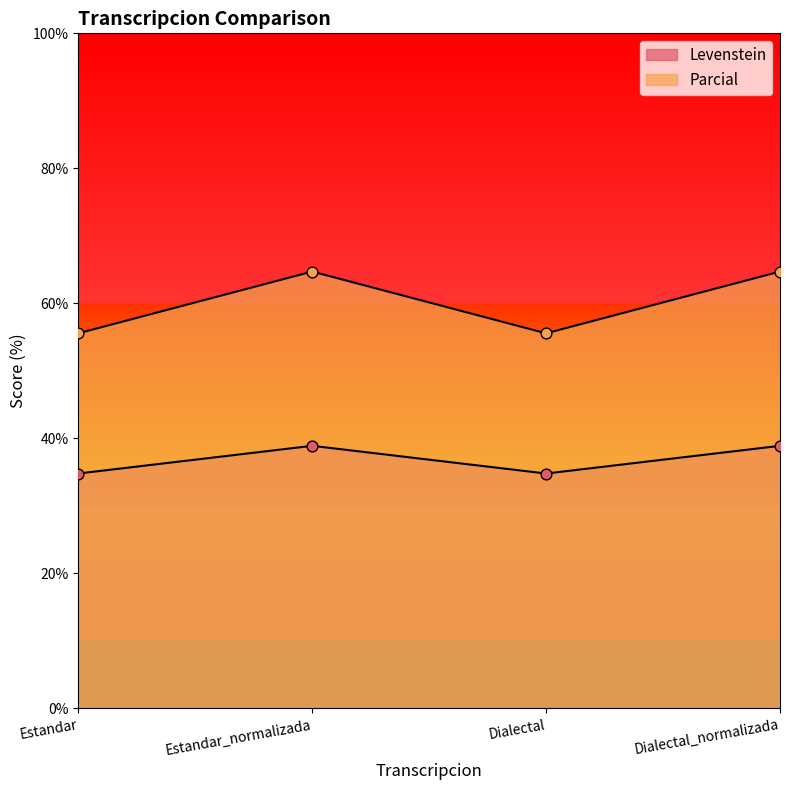

Which series contains the lowest Y value?

Levenstein